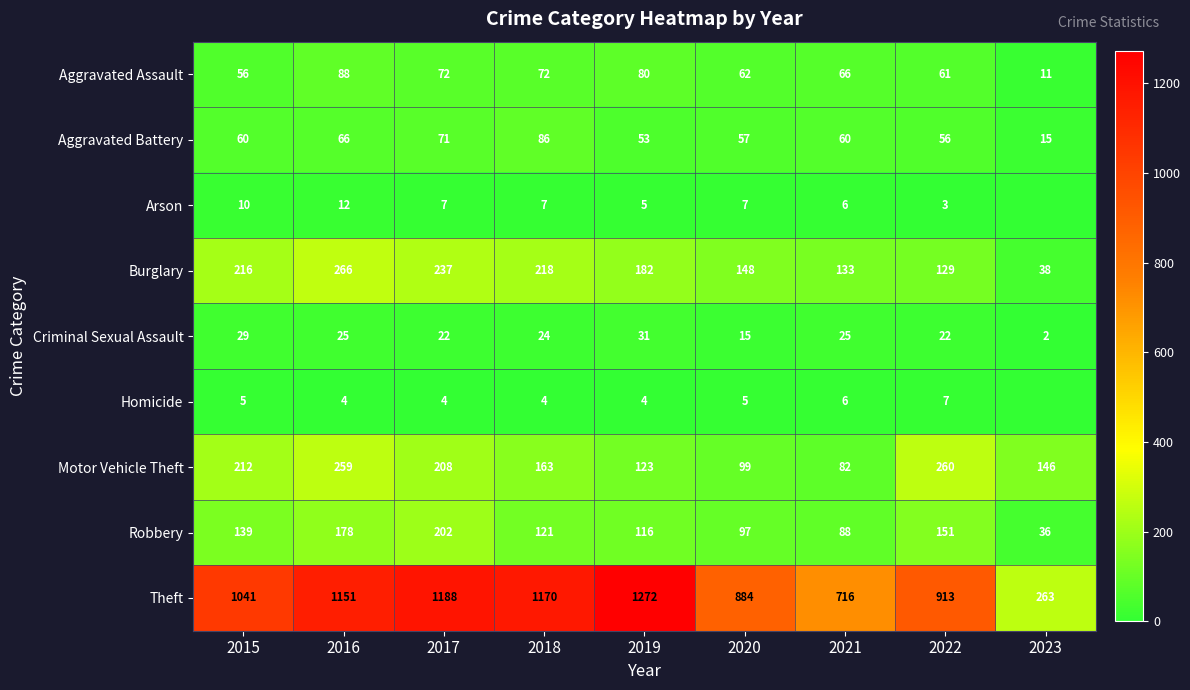

True or false: Aggravated Assault has a value of 115 at 2016.

False